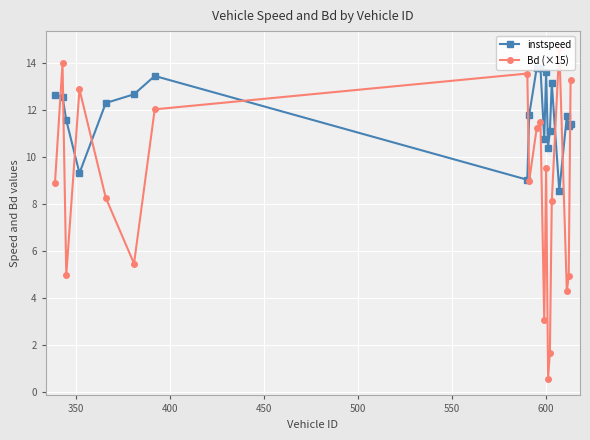

How many interior local valleys does the Bd (×15) series have?

6